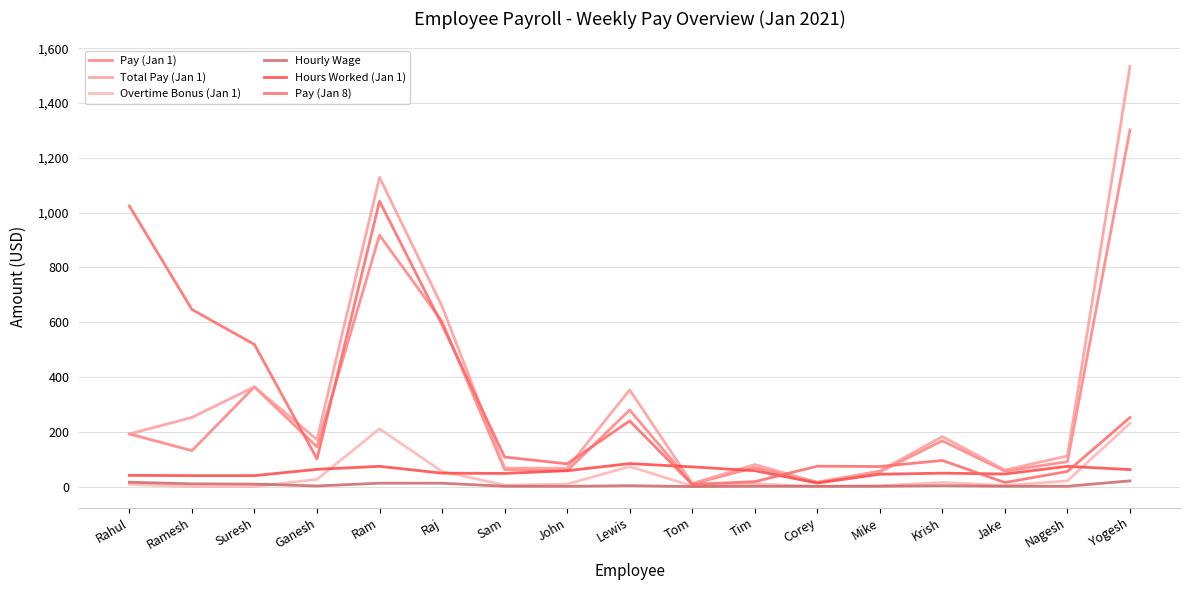

Does the chart have visible grid lines?

Yes